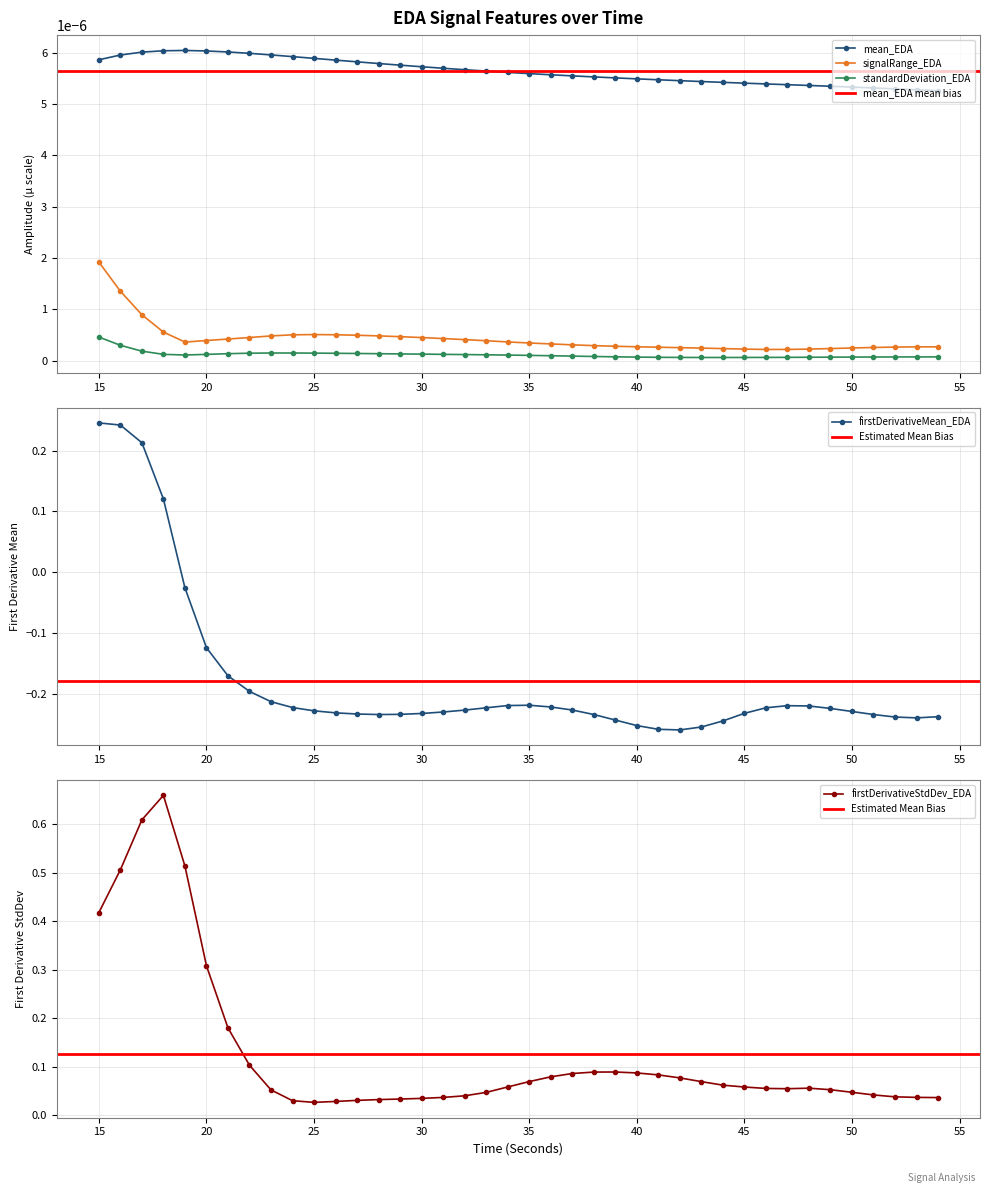

True or false: firstDerivativeStdDev_EDA has a value of 0.0 at 25.

False